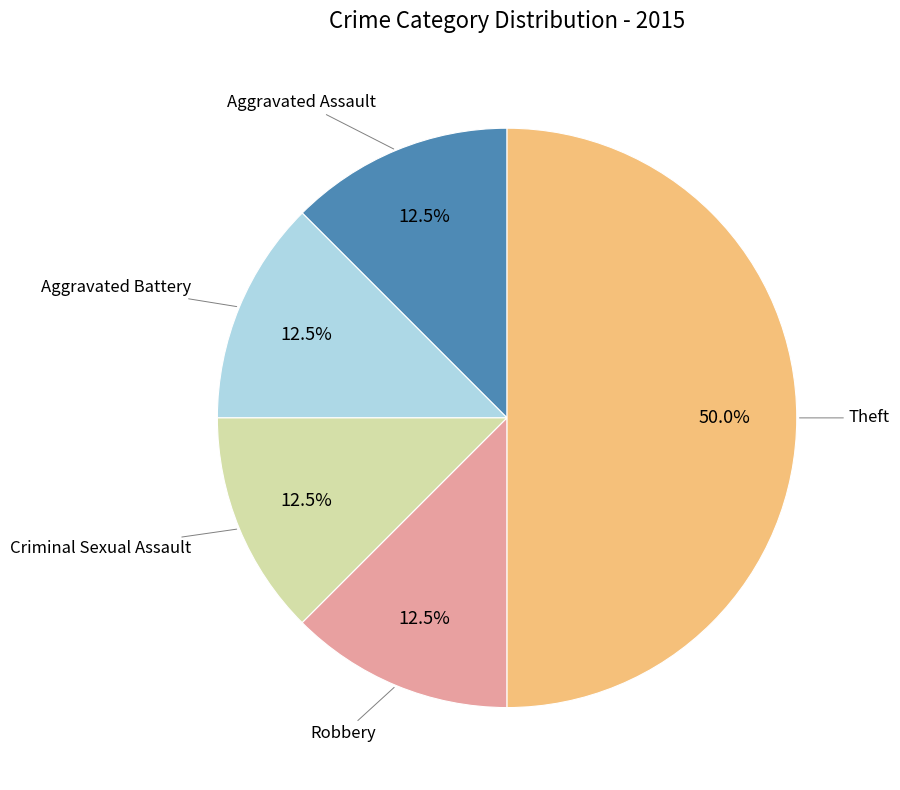

To the nearest percent, what is the average slice percentage?

20%